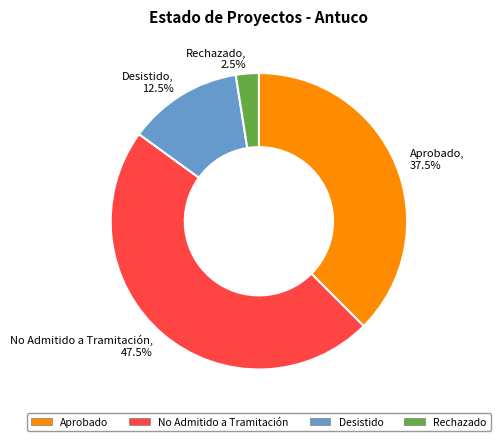

Does any single category account for the majority?

No